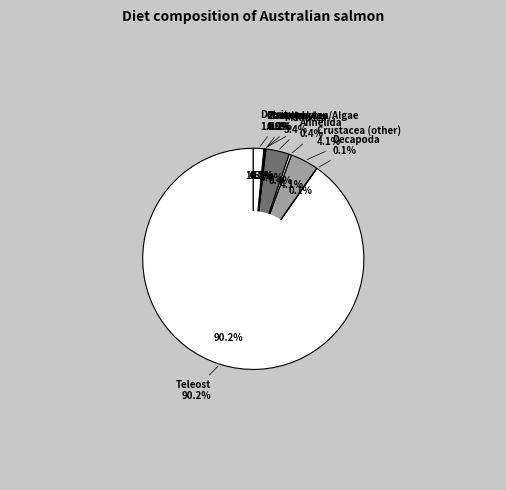

Does Teleost account for over 50% of the chart?

Yes